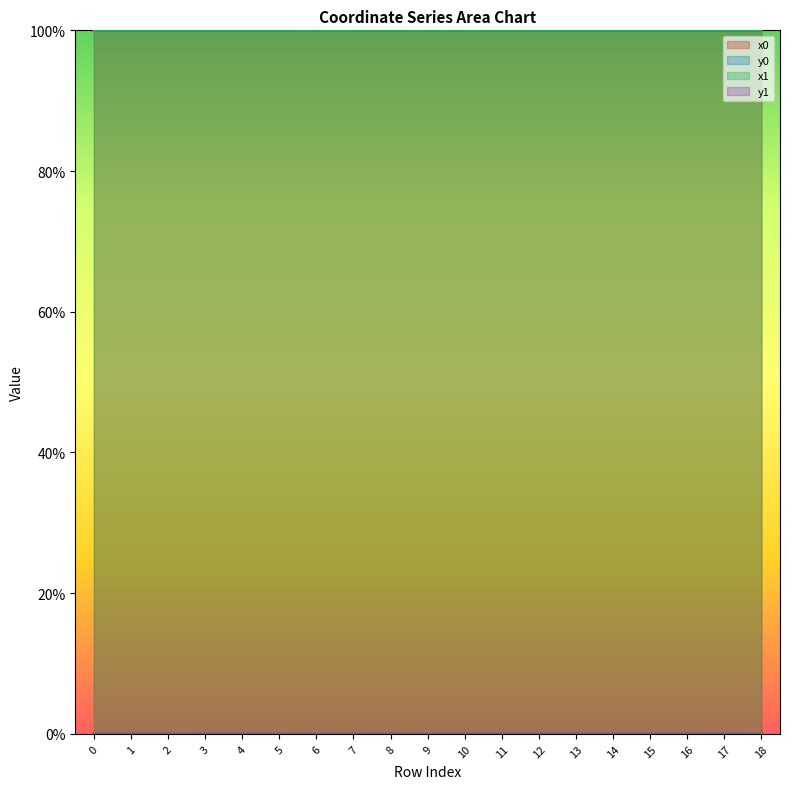

What is the total value across all series at 17?

200.0